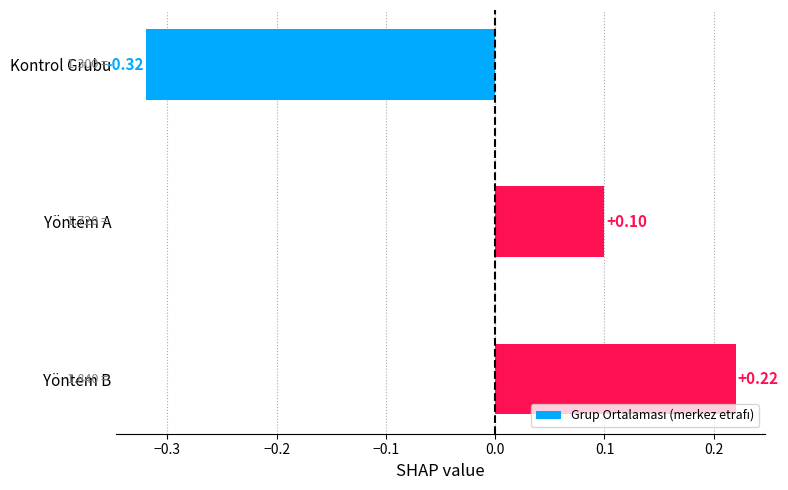

How many values are below zero?

1